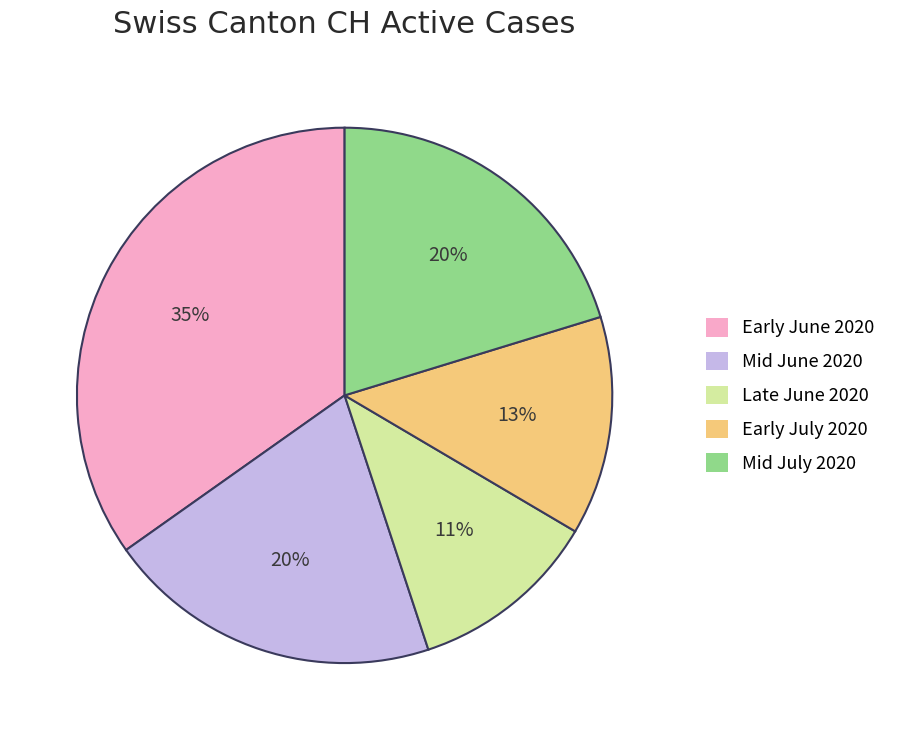

Combined, do Mid June 2020 and Early July 2020 account for over 50%?

No